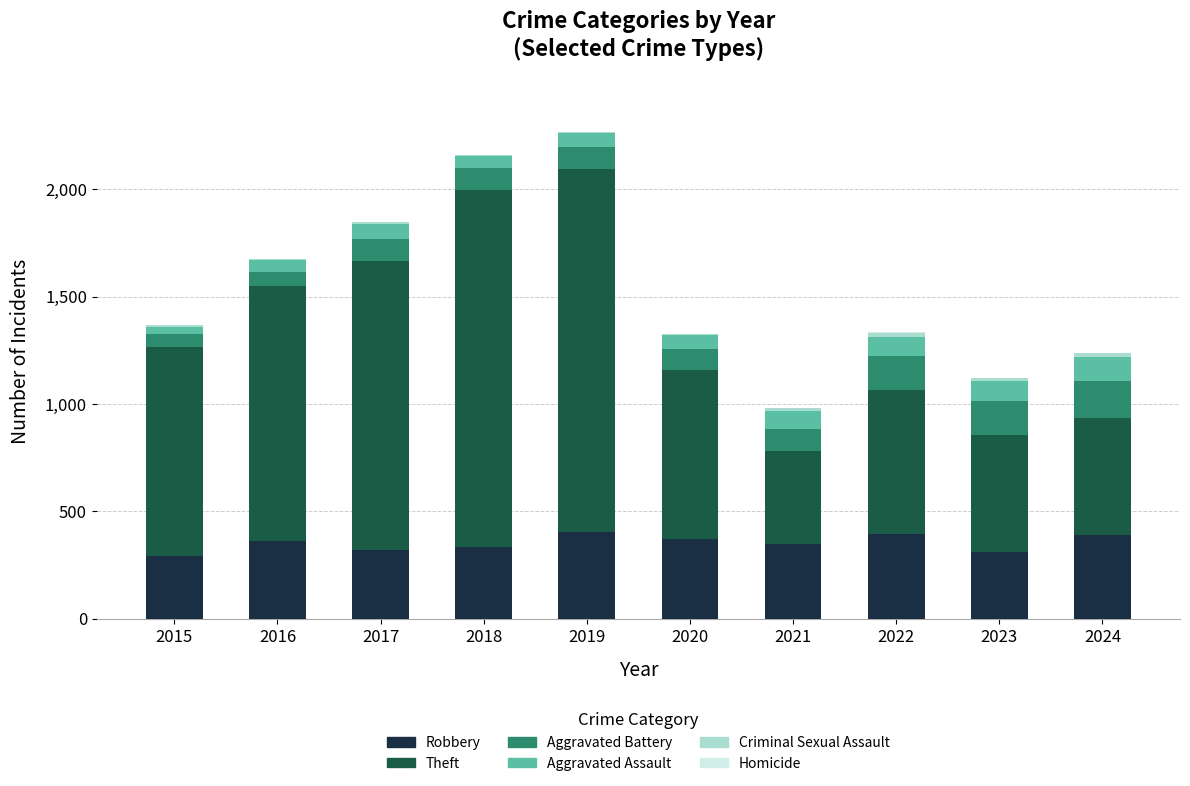

What is the highest value of the Robbery series?

404